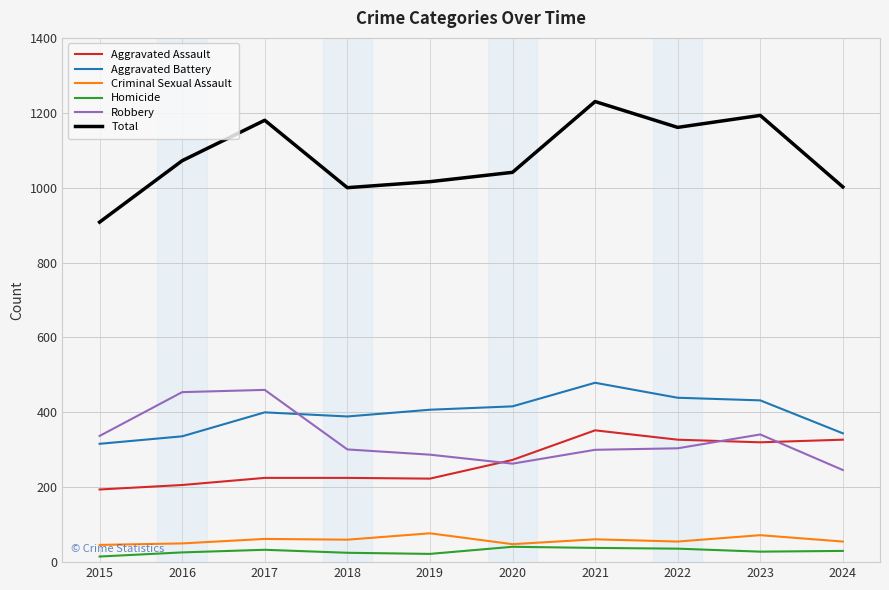

The value of Aggravated Assault at 2023 is 320. True or false?

True